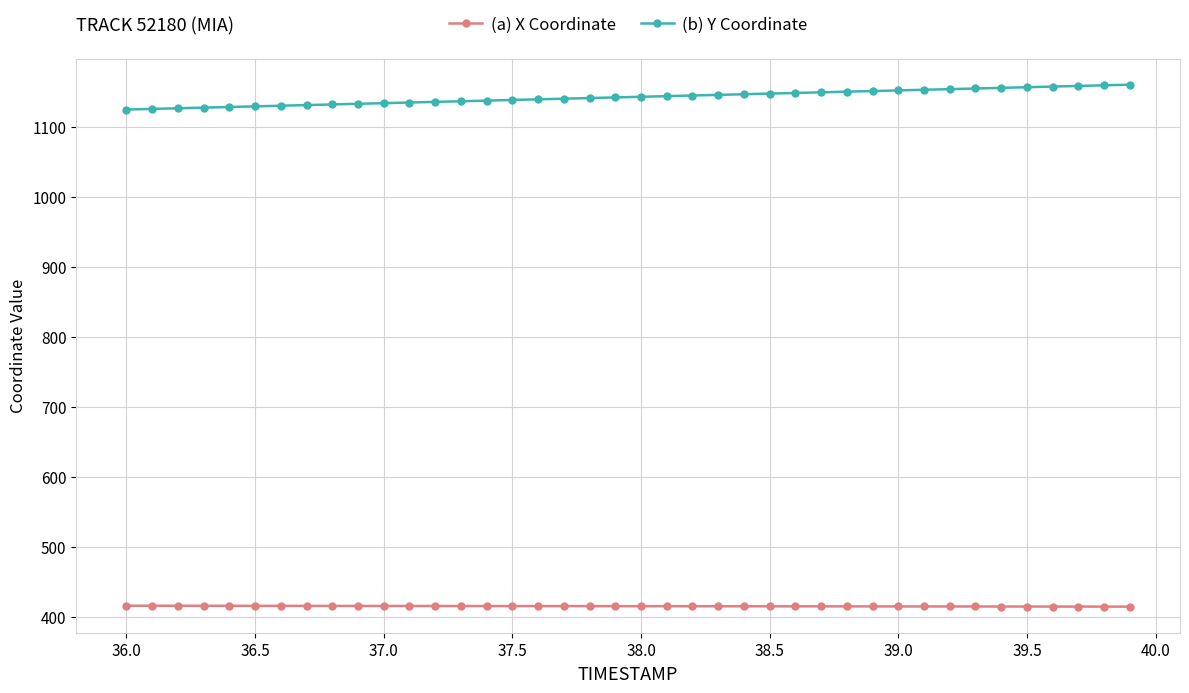

What is the sum of all (a) X Coordinate values?

16626.5